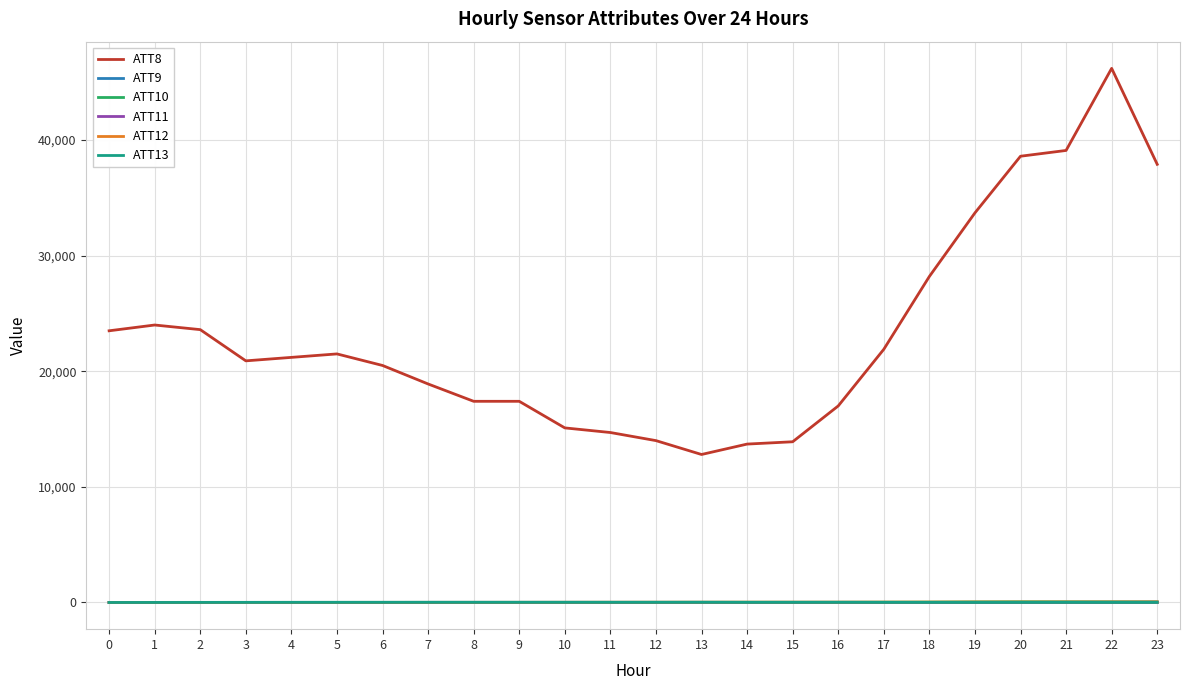

Is this an area chart (filled region under the line)?

No